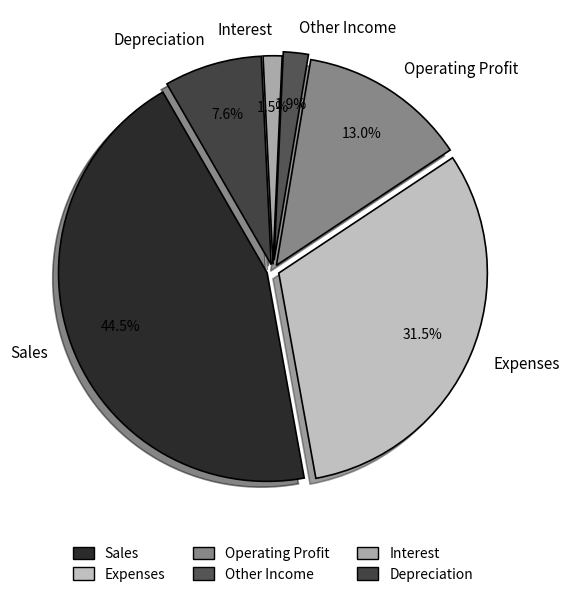

Approximately how many times larger is the value at Sales compared to Expenses?

1.4